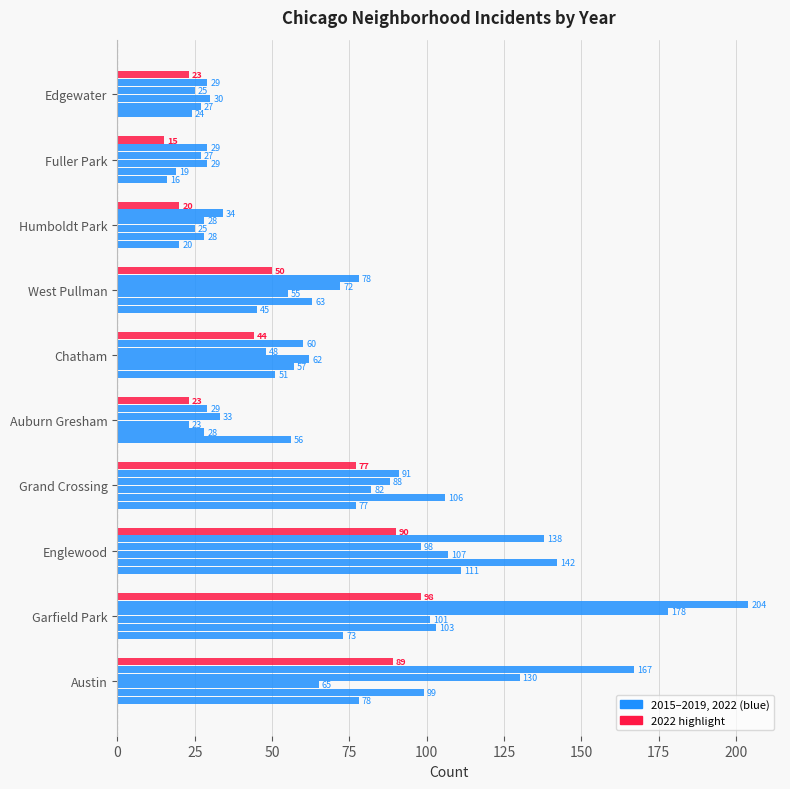

What is the greatest value displayed?

204